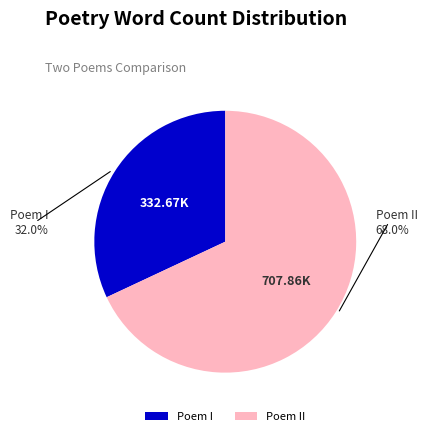

Does Poem II account for over 50% of the chart?

Yes